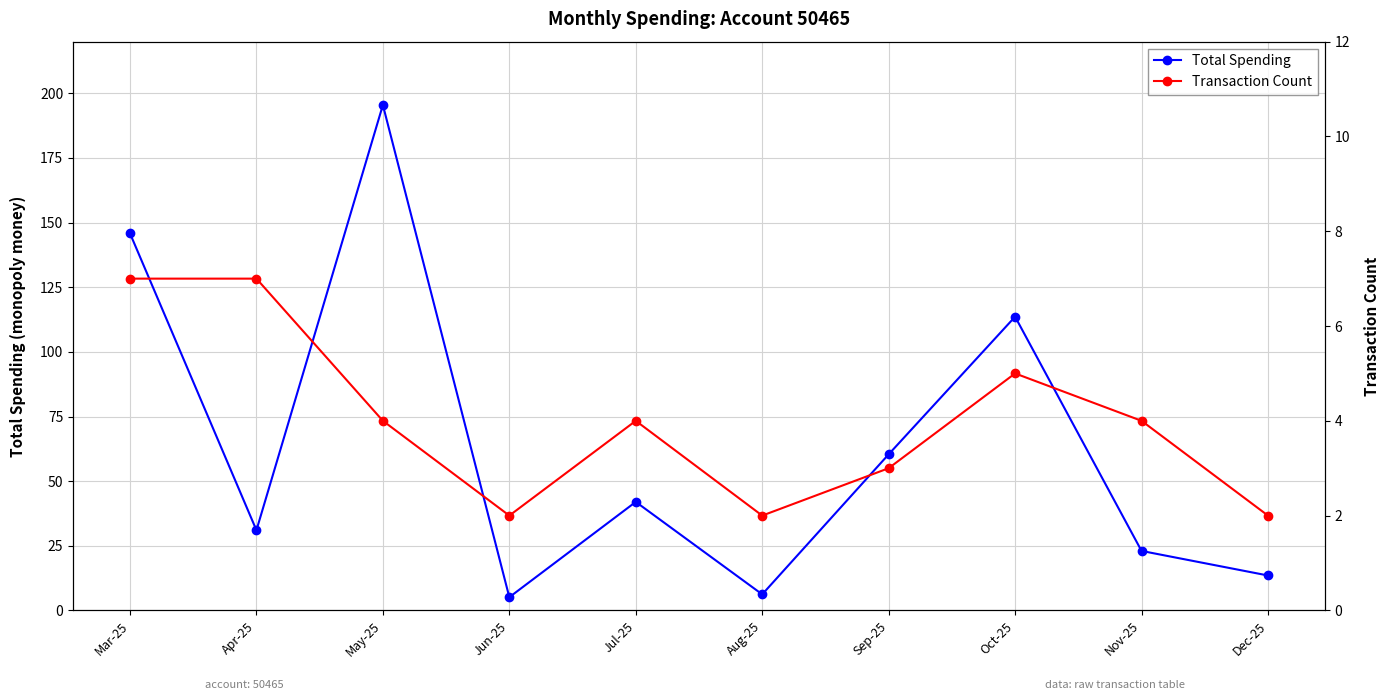

Reading left to right, transcribe all the data shown in this chart.

Total Spending: Mar-25=145.8	Apr-25=31.0	May-25=195.5	Jun-25=5.1	Jul-25=42.0	Aug-25=6.2	Sep-25=60.4	Oct-25=113.6	Nov-25=23.0	Dec-25=13.5
Transaction Count: Mar-25=7.0	Apr-25=7.0	May-25=4.0	Jun-25=2.0	Jul-25=4.0	Aug-25=2.0	Sep-25=3.0	Oct-25=5.0	Nov-25=4.0	Dec-25=2.0